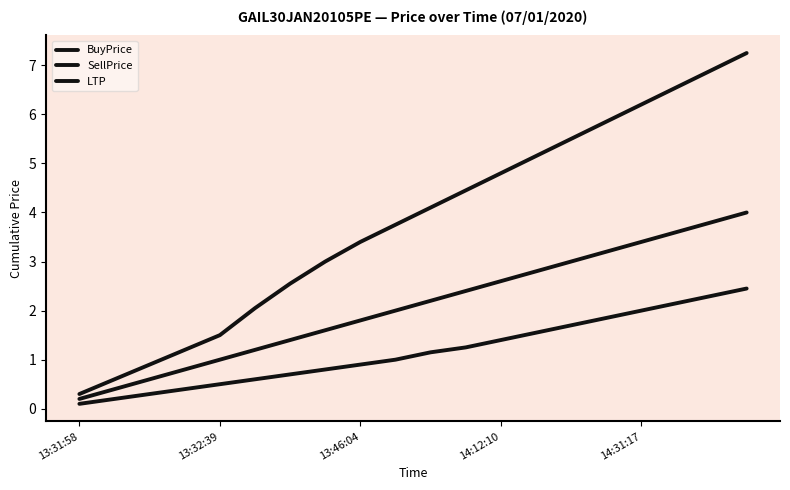

How many lines are shown in the chart?

3